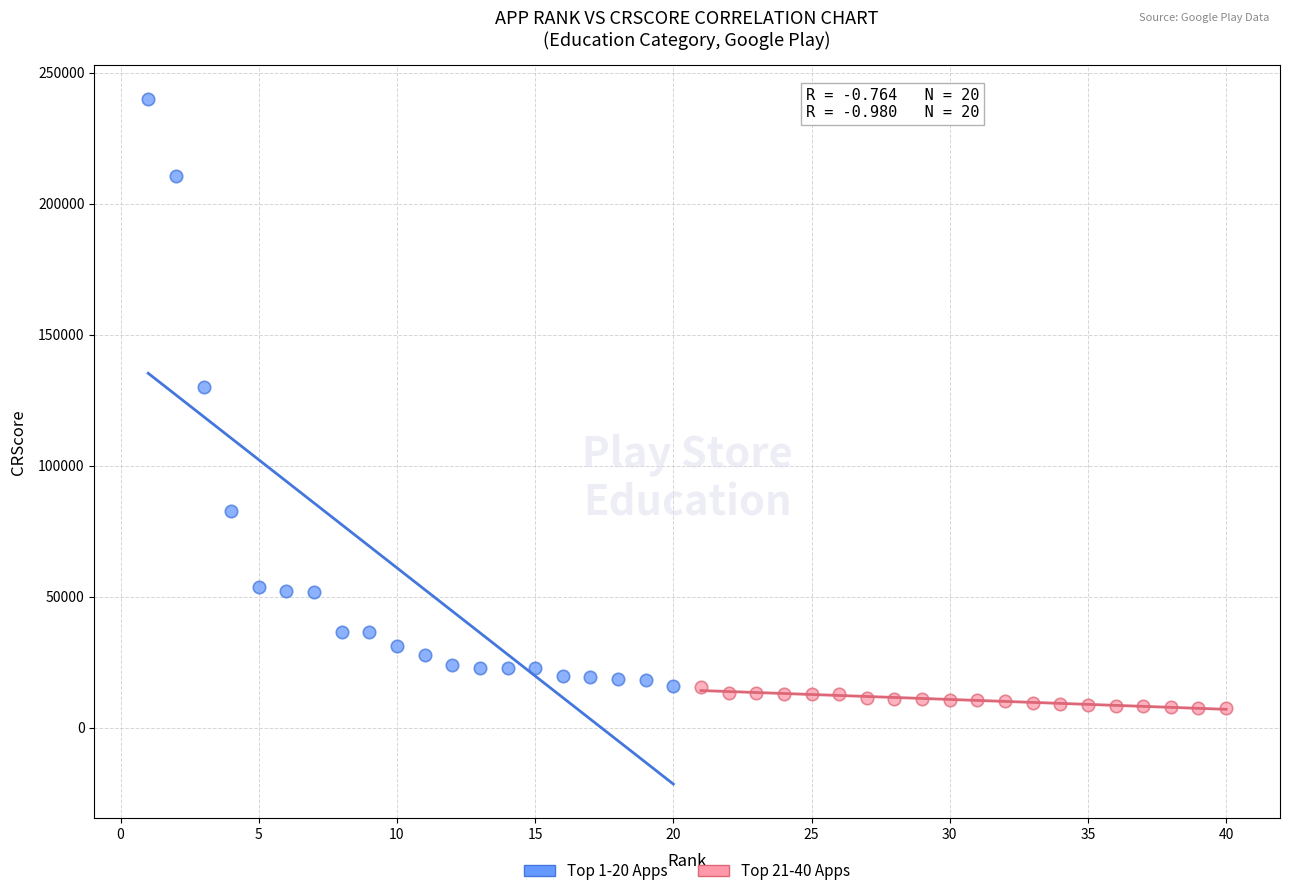

Which series has the widest spread of Y values?

Top 1-20 Apps